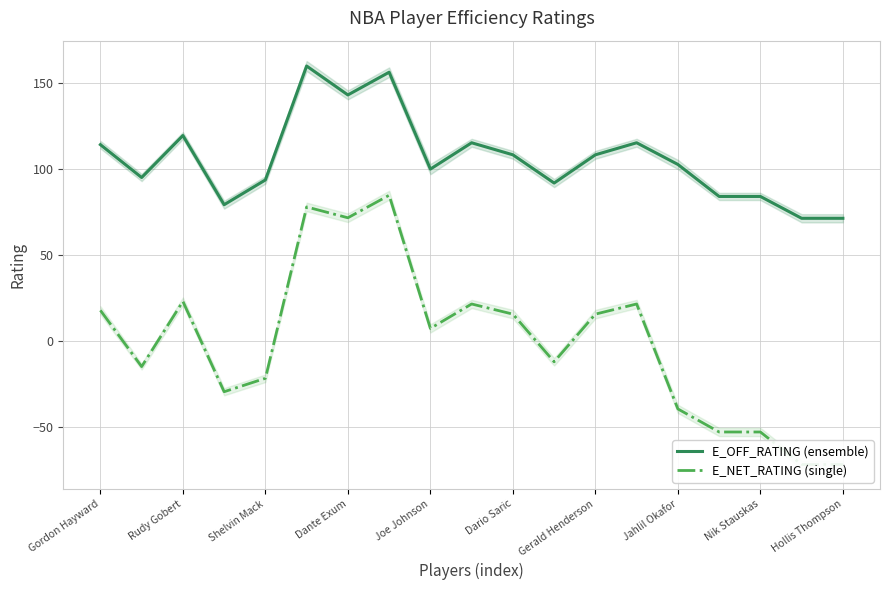

True or false: E_OFF_RATING (ensemble) and E_NET_RATING (single) intersect in this chart.

False